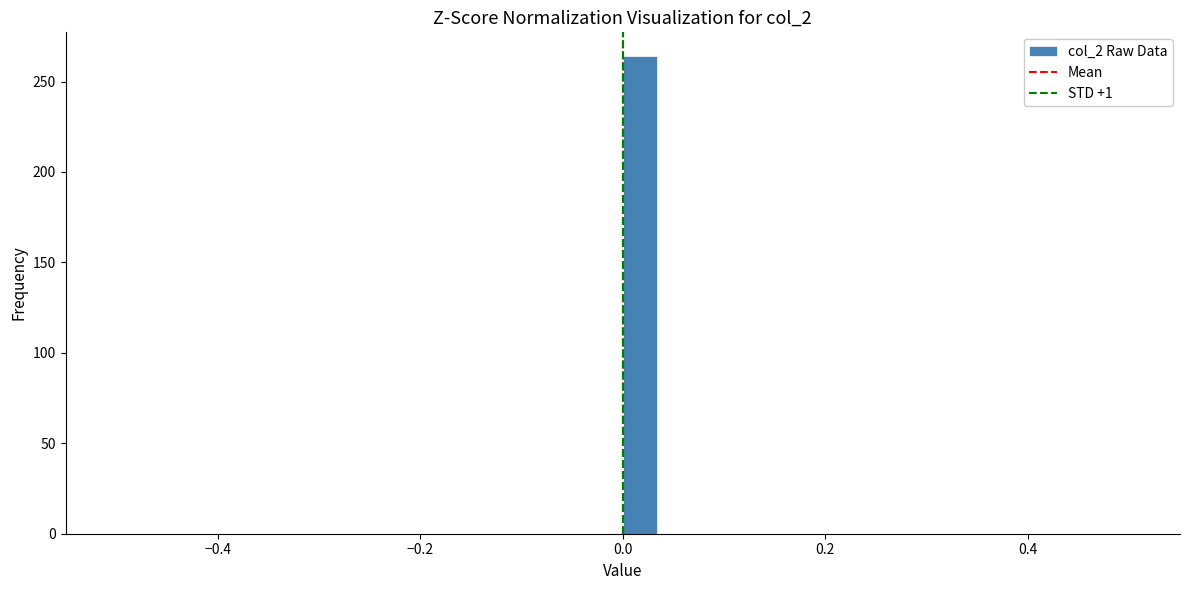

Read against the x-axis, roughly where is the centre of the tallest bar?

0.02